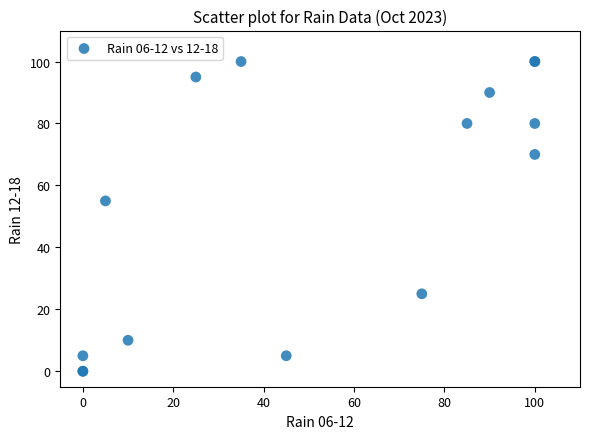

What Y value in the scatter plot is closest to 50?

55